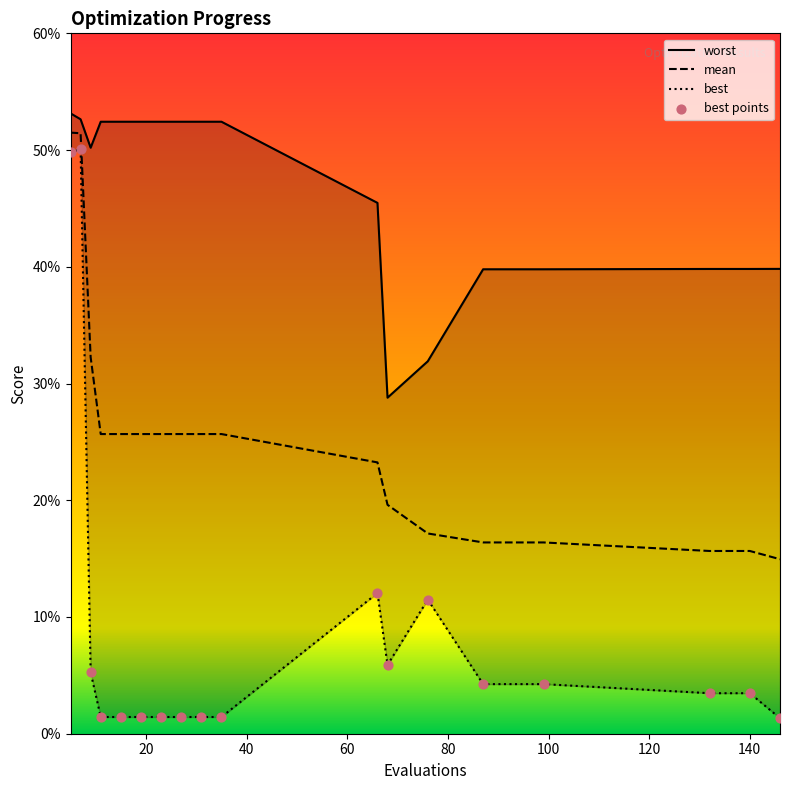

Which series has the widest spread of Y values?

best